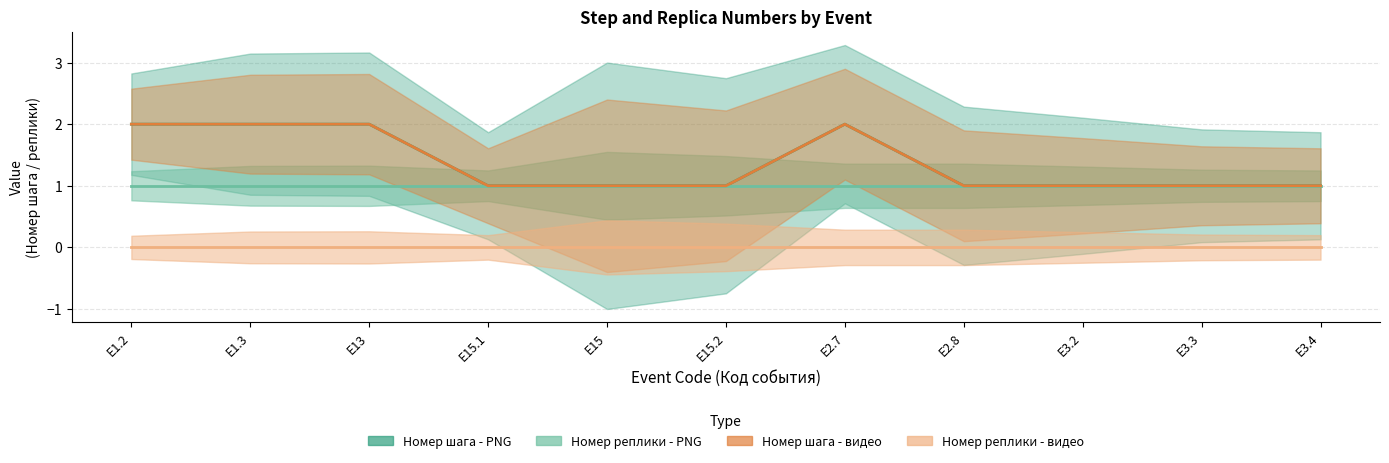

What is the label of the 6th point from the right?

E15.2